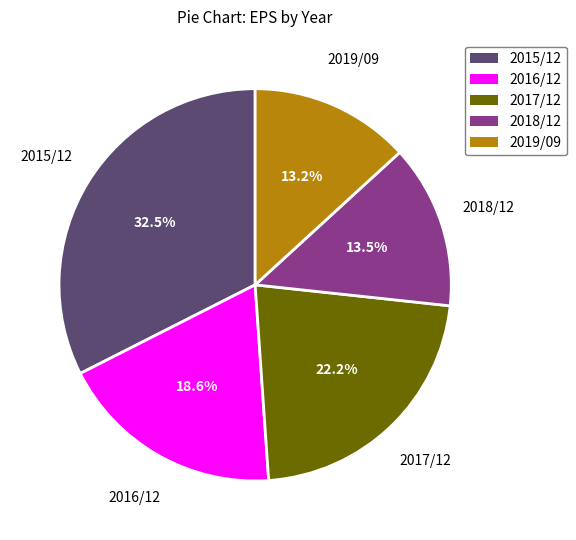

True or false: 2015/12 accounts for 45% of the total.

False